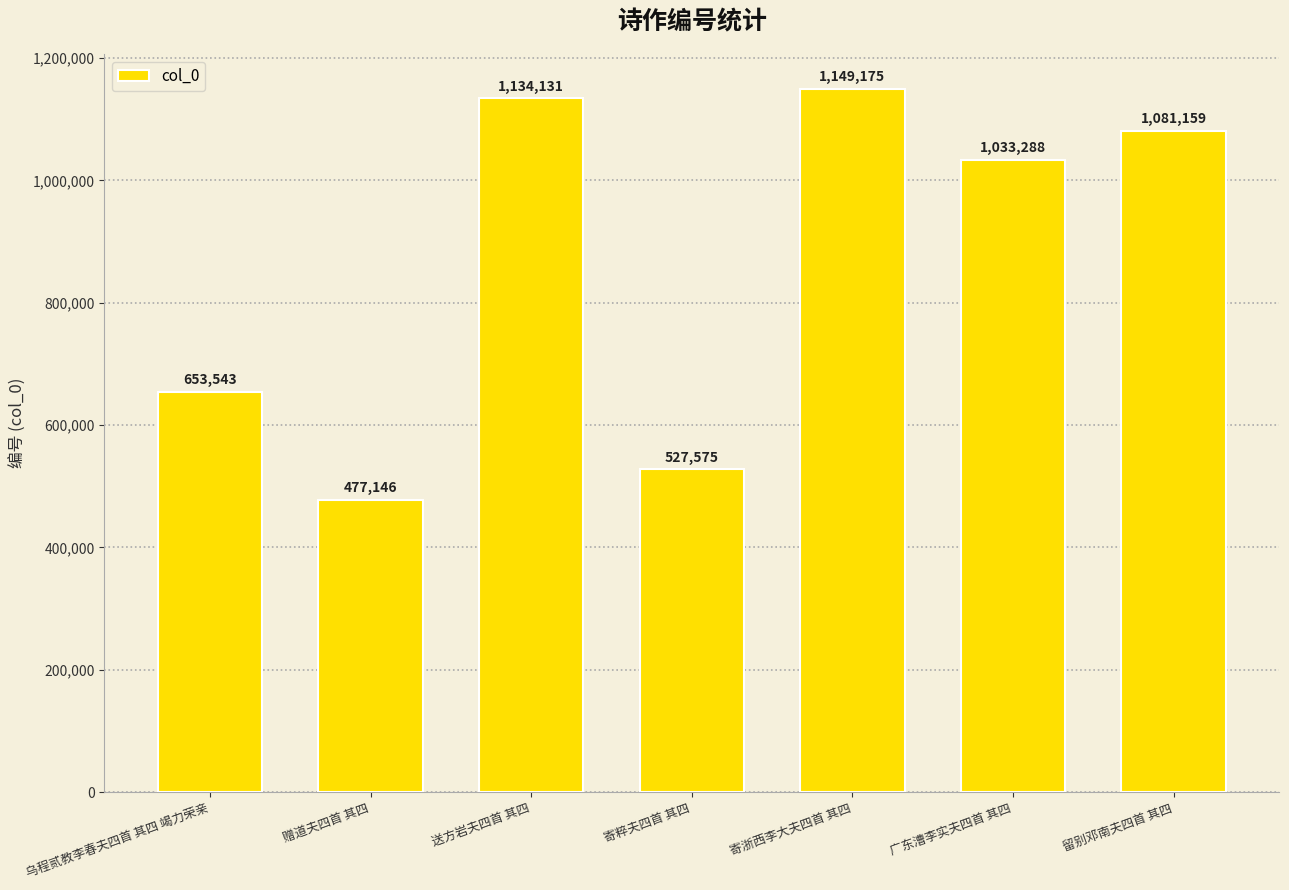

How many bars are there in total?

7